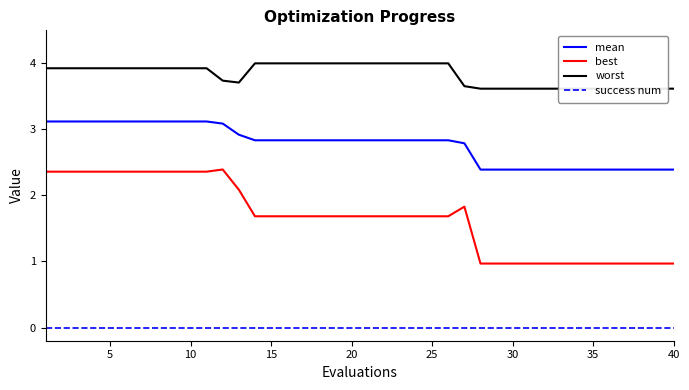

What is the highest value of the best series?

2.4